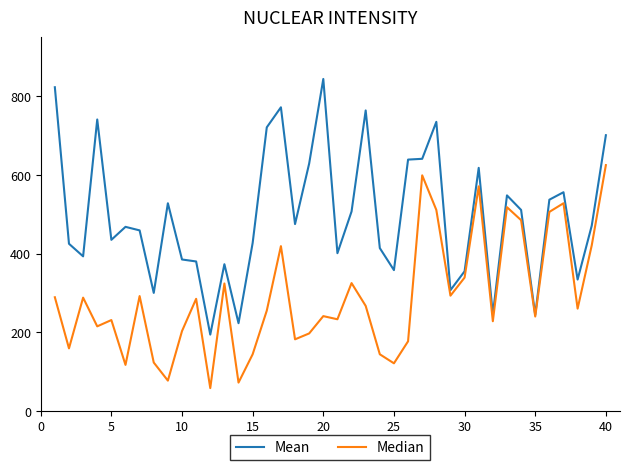

List the series in order of their peak value, lowest first.

Median, Mean